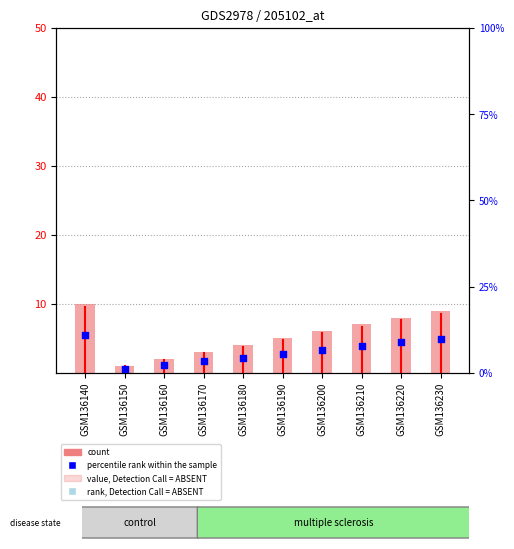

Approximately how many times larger is the value at GSM136170 compared to GSM136190?

0.6